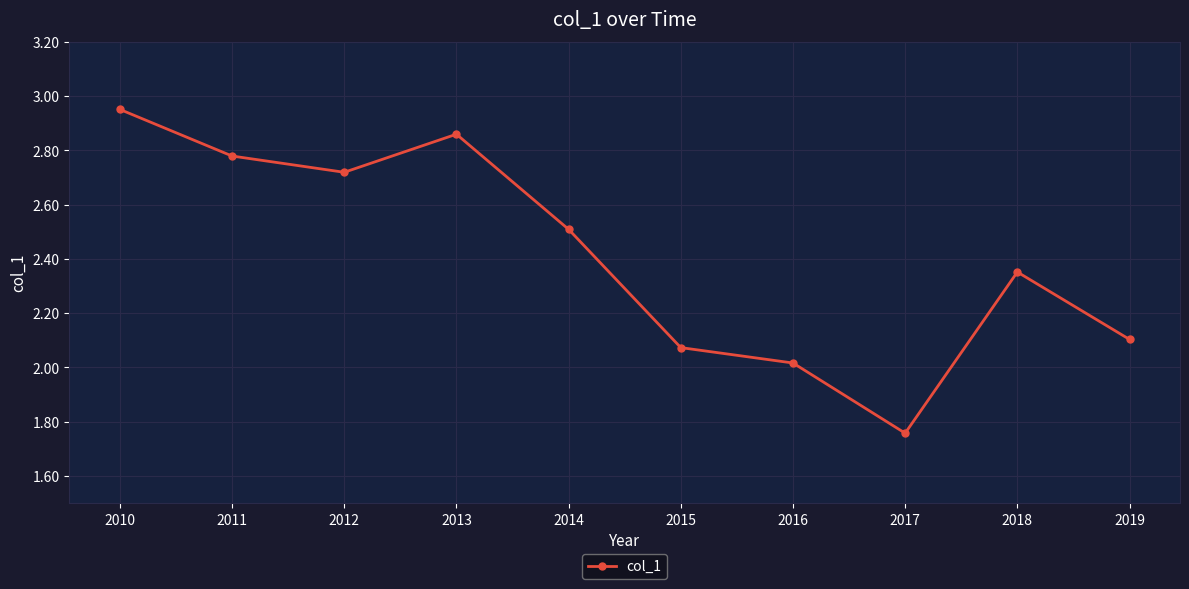

Count the number of categories in the chart.

10